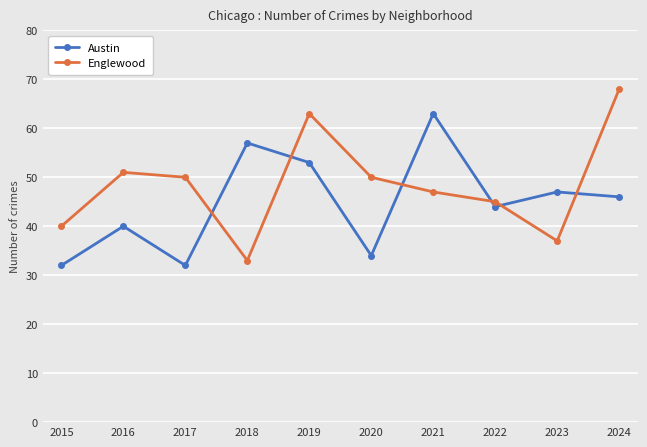

Between which two adjacent categories do Austin and Englewood first intersect?

2017 and 2018